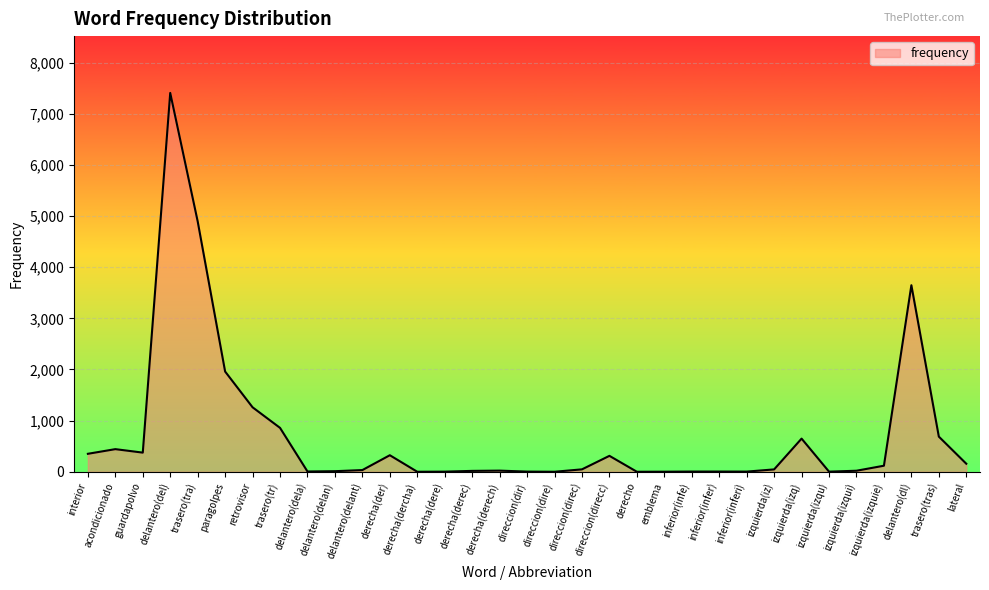

Which label corresponds to the largest value in the chart?

delantero(del)